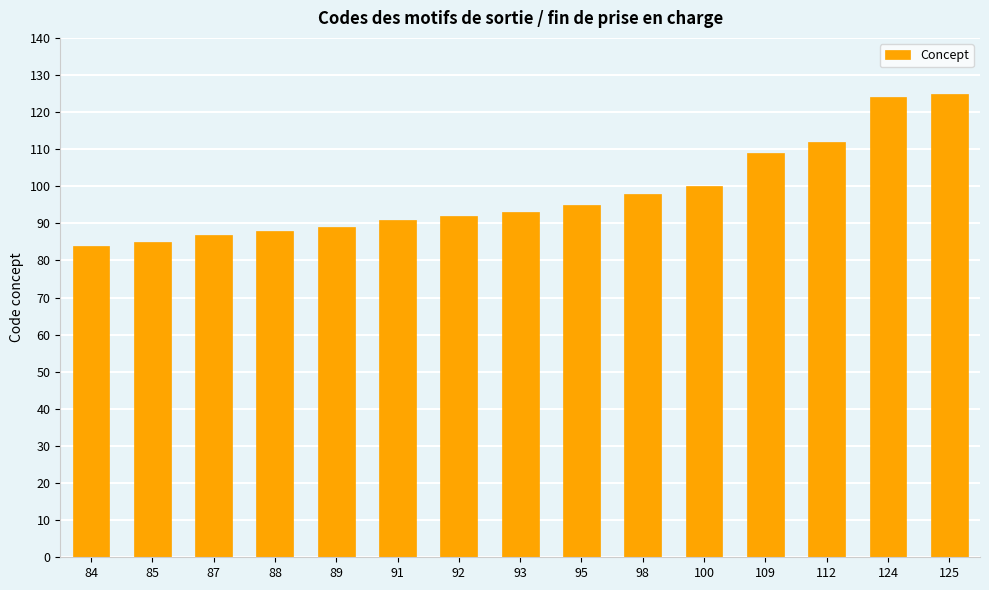

The chart shows a value of 164 at 100. True or false?

False